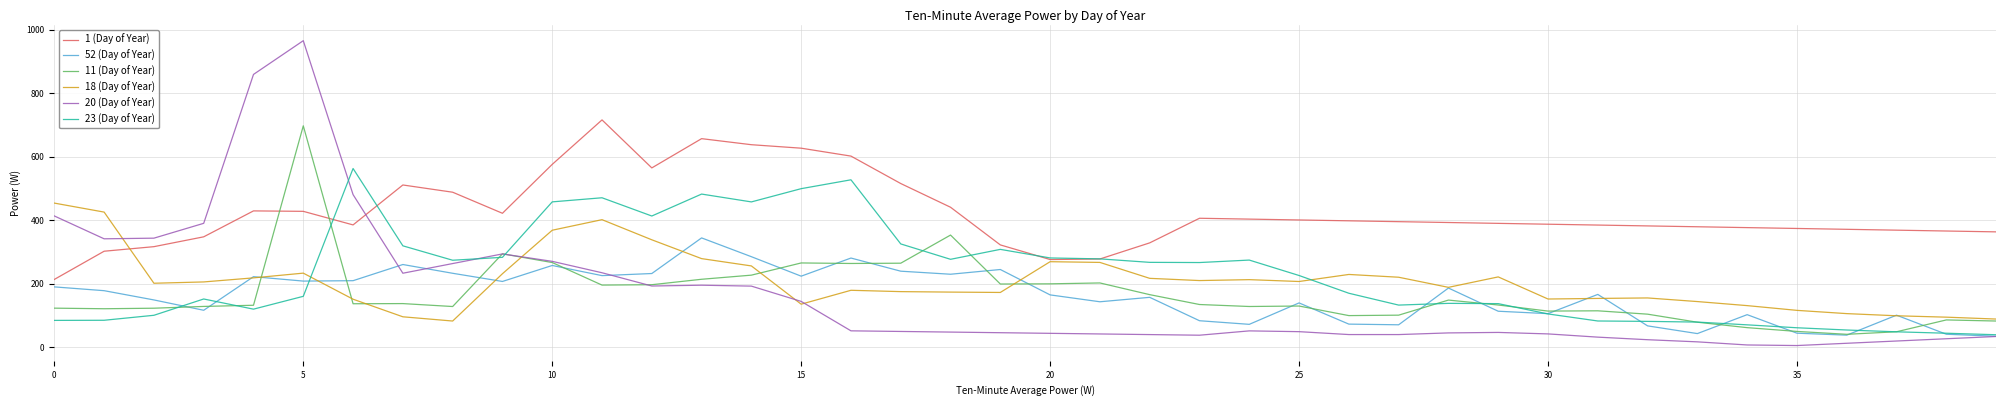

What is the highest value of the 20 (Day of Year) series?

965.5